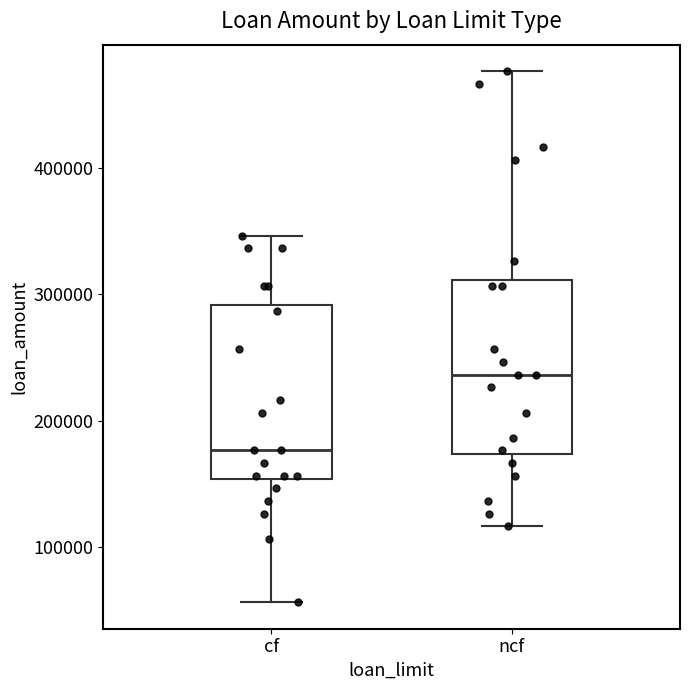

Reading left to right, read every box against the y-axis: the position of its median line, the range the box covers, and the ends of its whiskers. The values are not printed on the chart, so give them approximately, as read against the axis.

cf: median 180000, box 150000 to 290000, whiskers 60000 to 350000
ncf: median 240000, box 170000 to 310000, whiskers 120000 to 480000